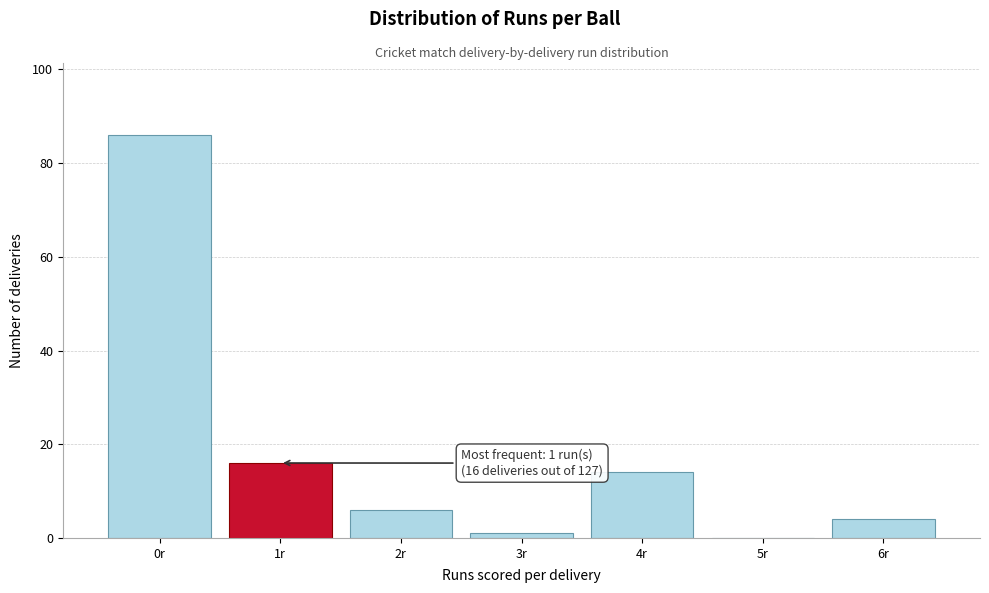

Which range on the x-axis has the tallest bar?

-0.5 to 0.5